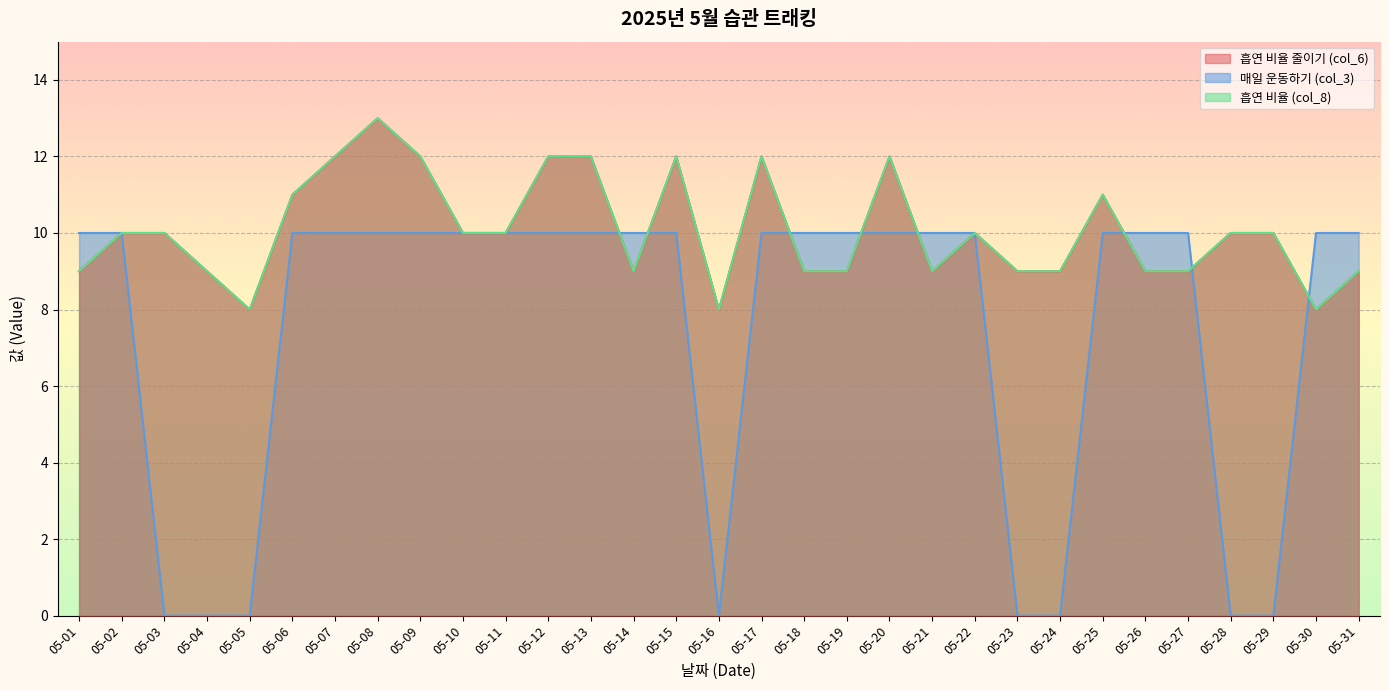

How many lines are shown in the chart?

3